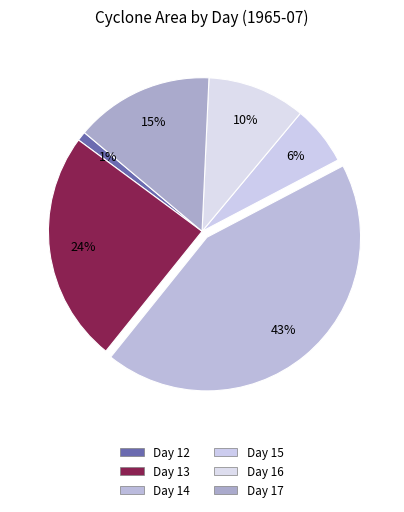

How many segments does this pie chart have?

6